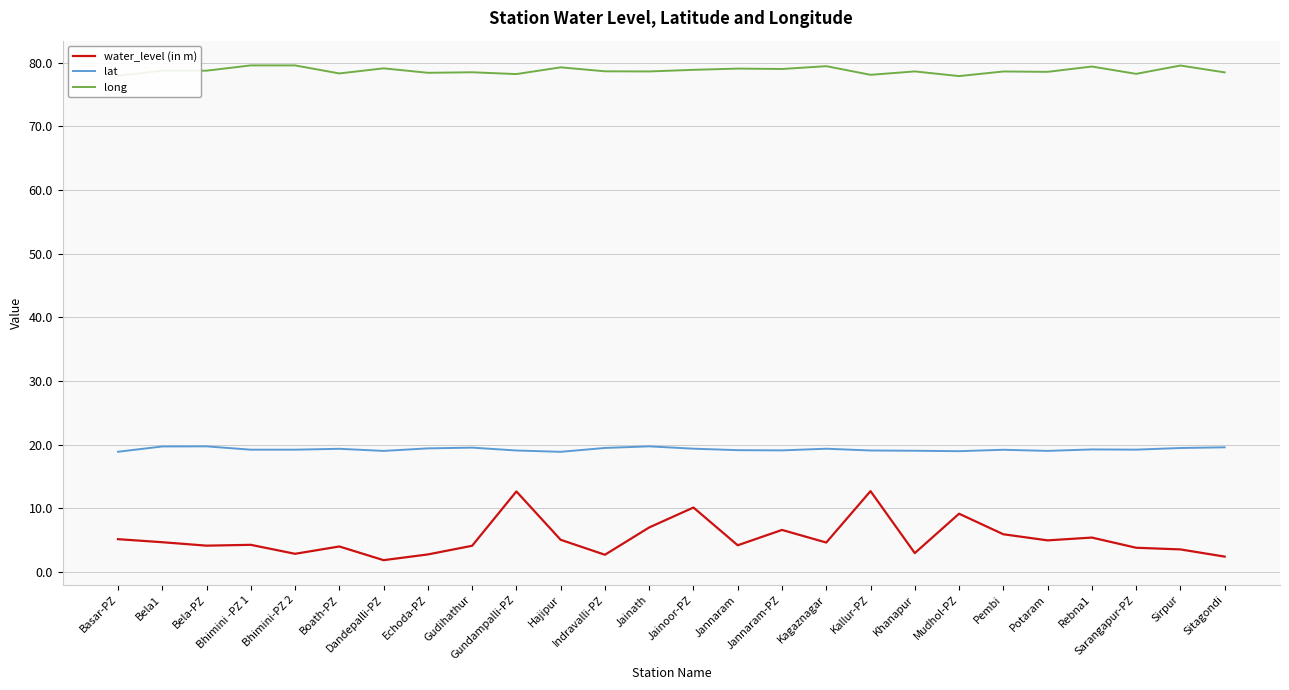

Does the chart have visible grid lines?

Yes